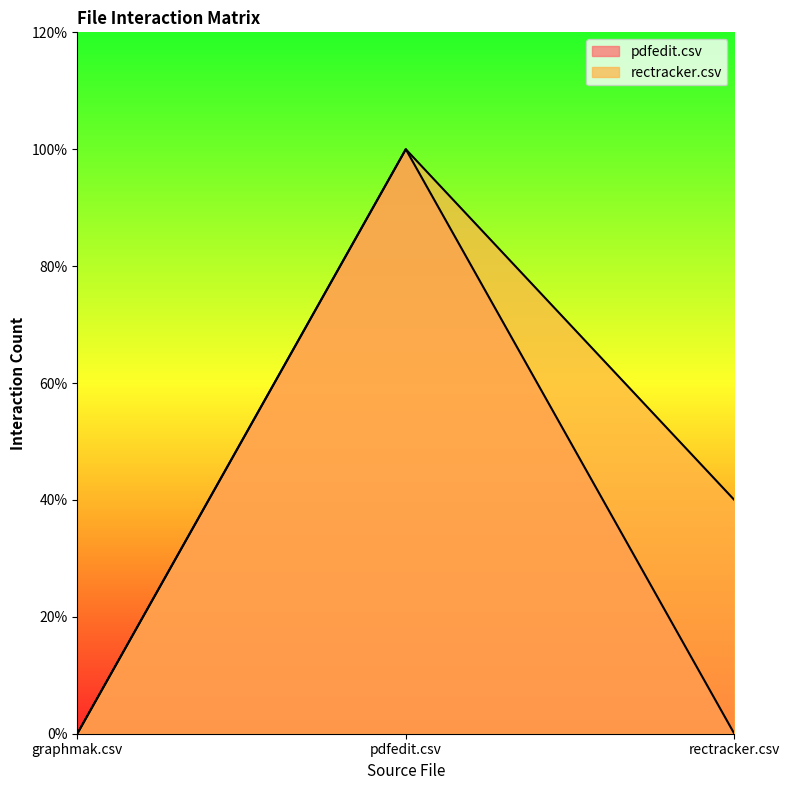

At which label does rectracker.csv first exceed 2?

pdfedit.csv